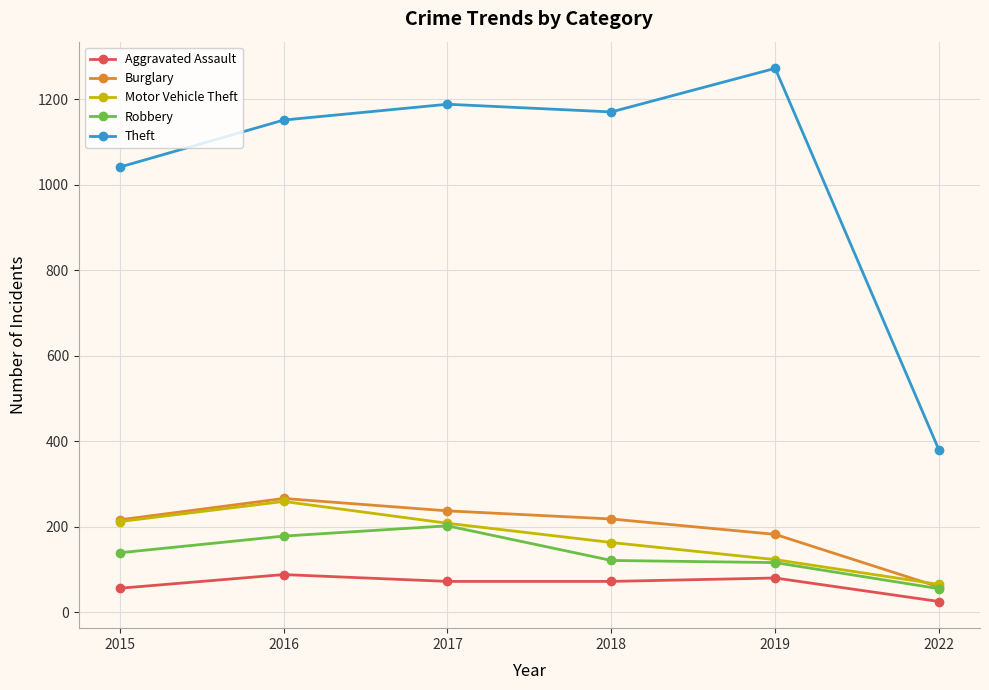

True or false: Robbery and Aggravated Assault cross at least once.

False